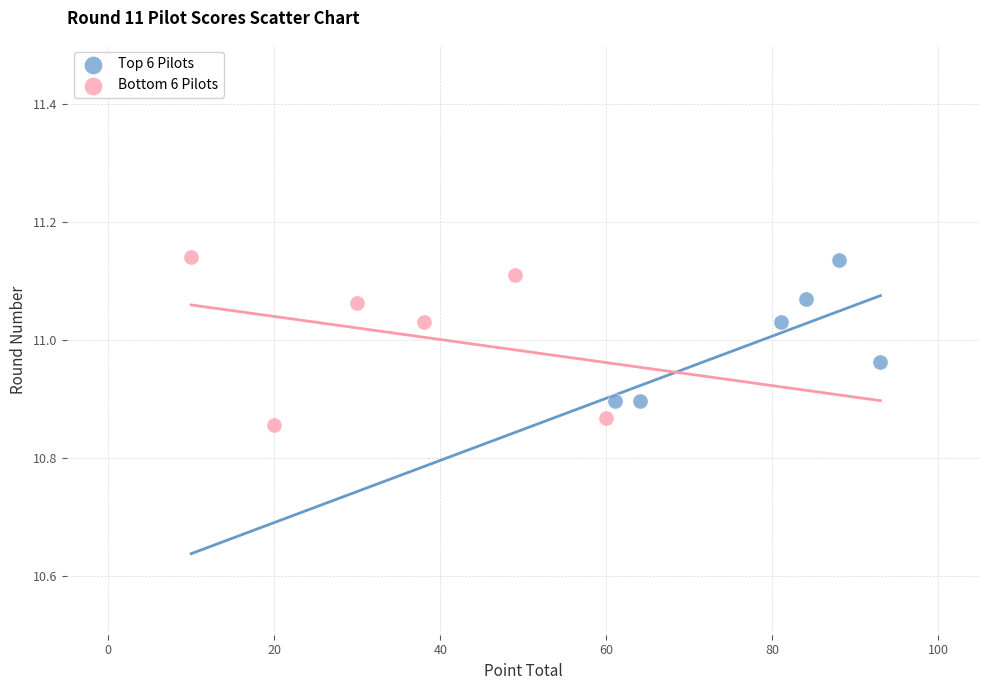

Which series contains the lowest Y value?

Bottom 6 Pilots